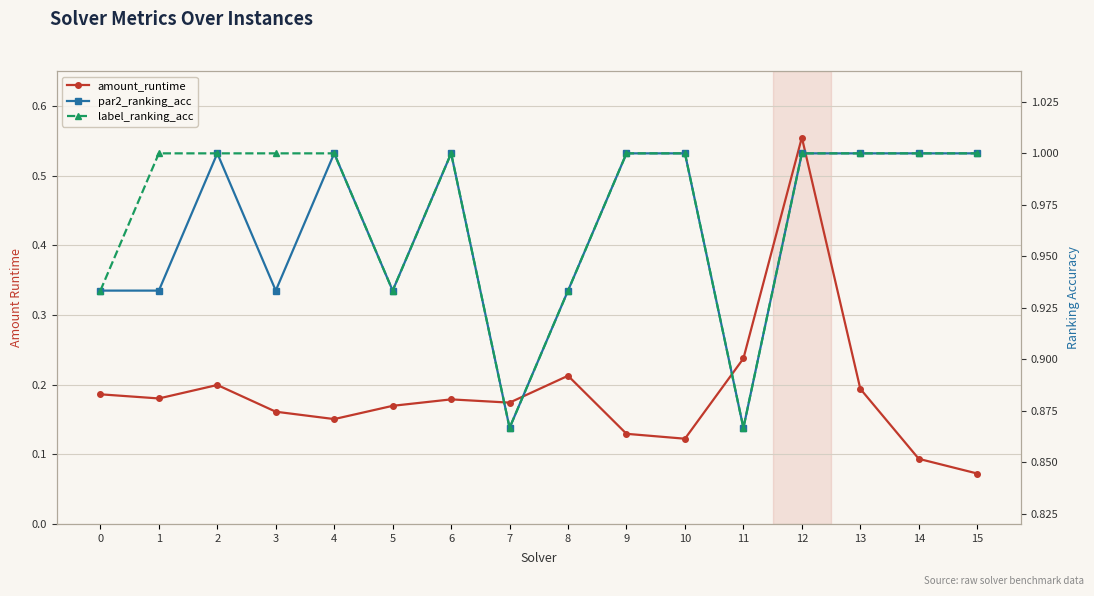

True or false: label_ranking_acc has more than 1 interior local peaks.

False